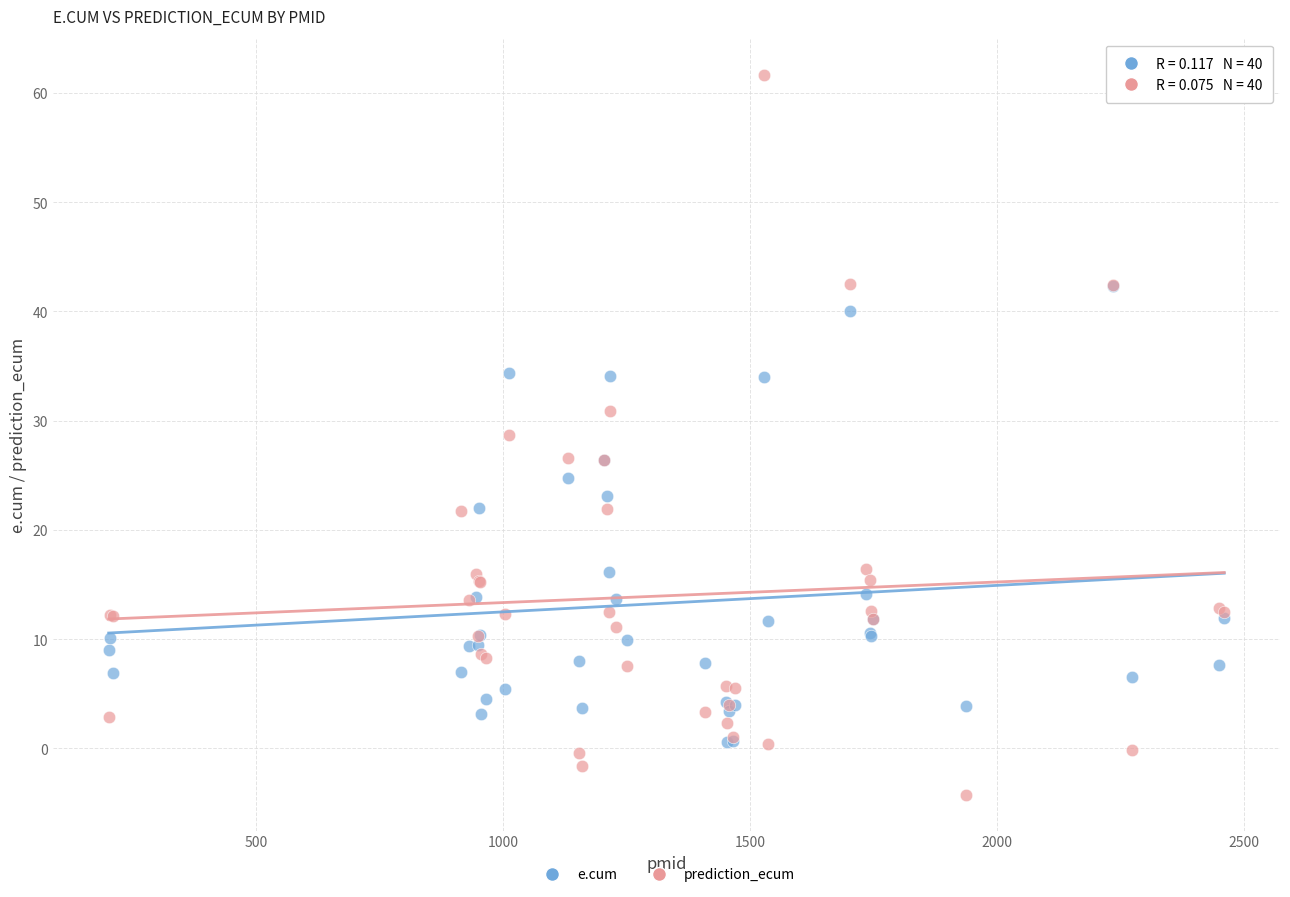

What are all the series names shown in the legend?

e.cum, prediction_ecum